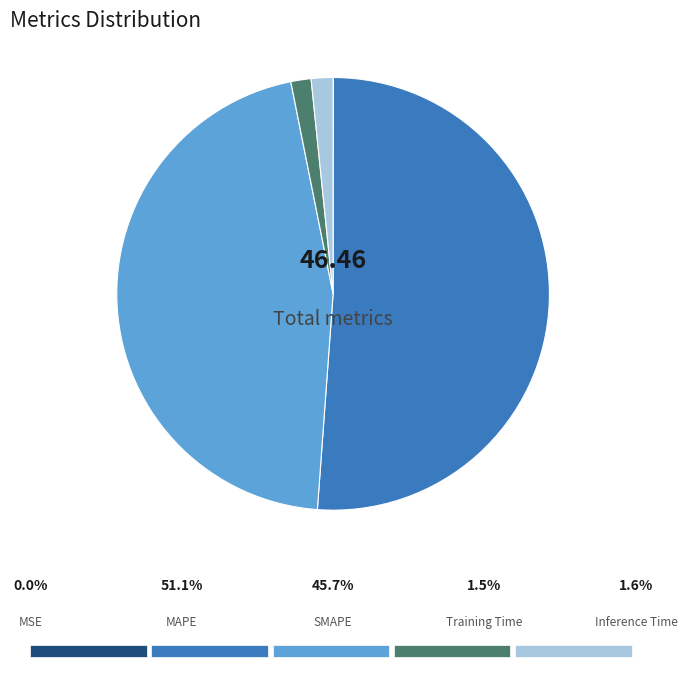

Which slice is the smallest?

MSE